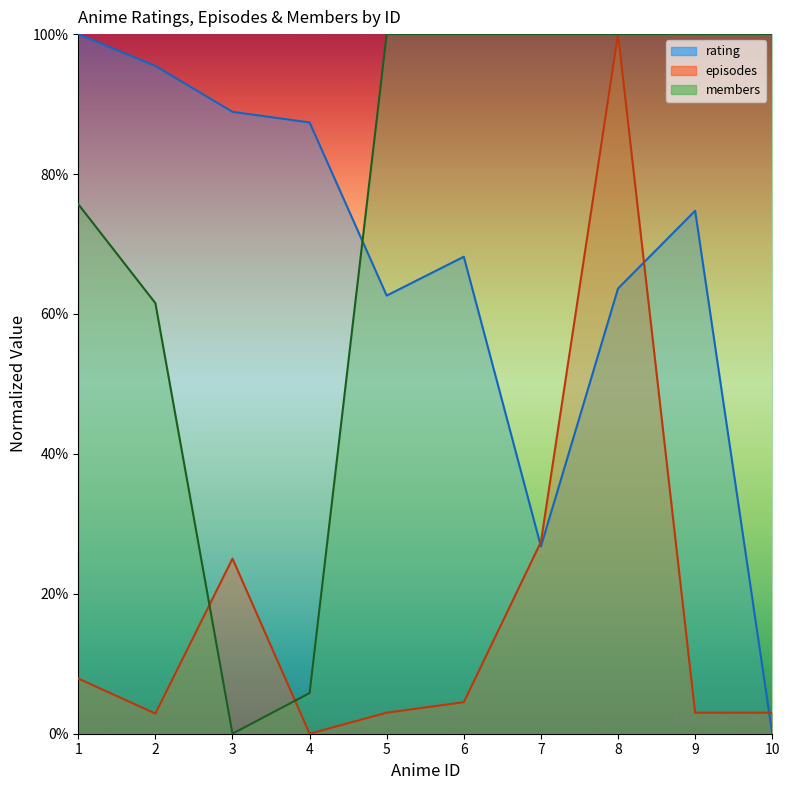

What is the value of the rating point at the 1st from the left?

1.0